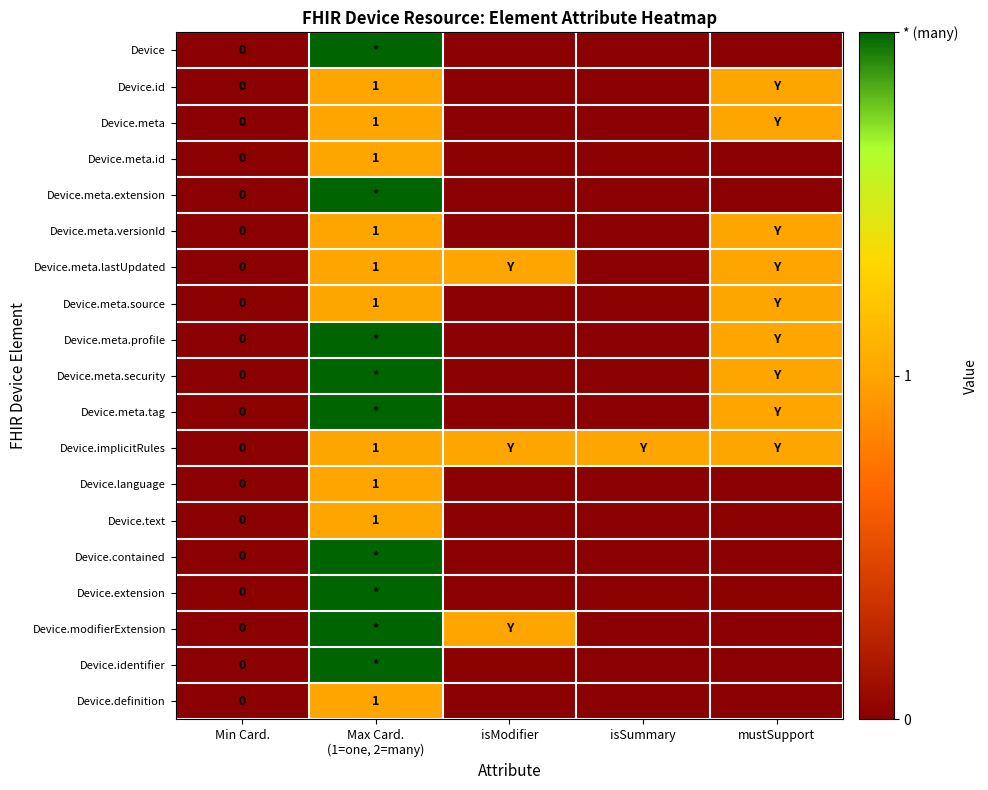

At how many categories does at least one series exceed 1?

1